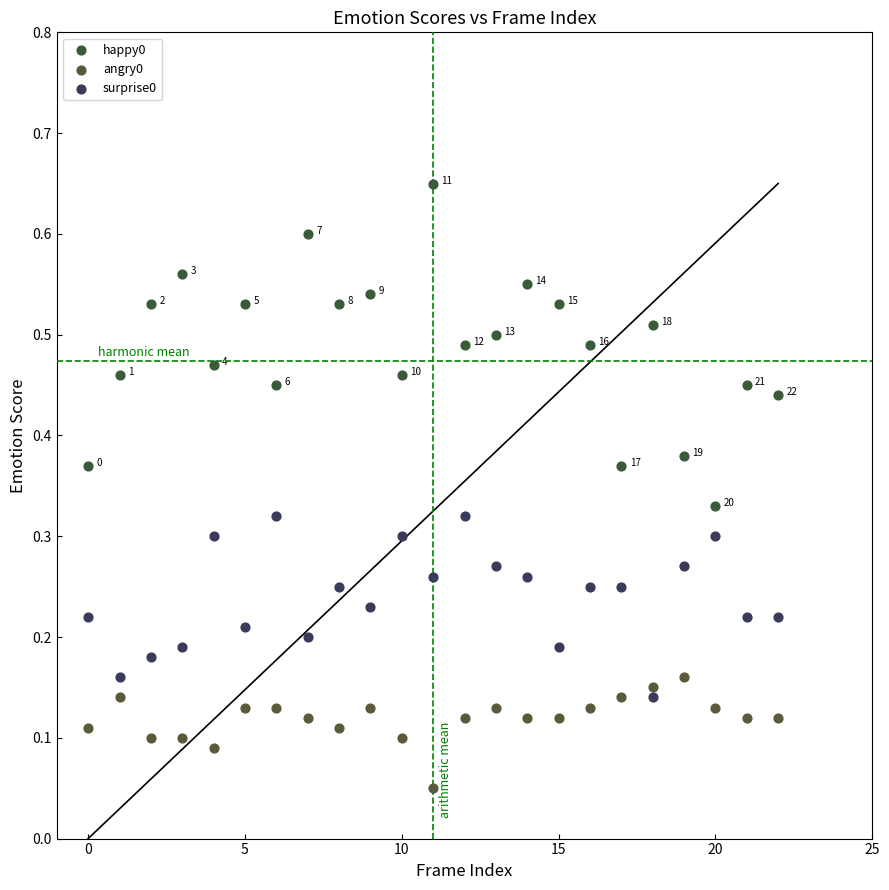

Which series reaches the maximum Y coordinate?

happy0